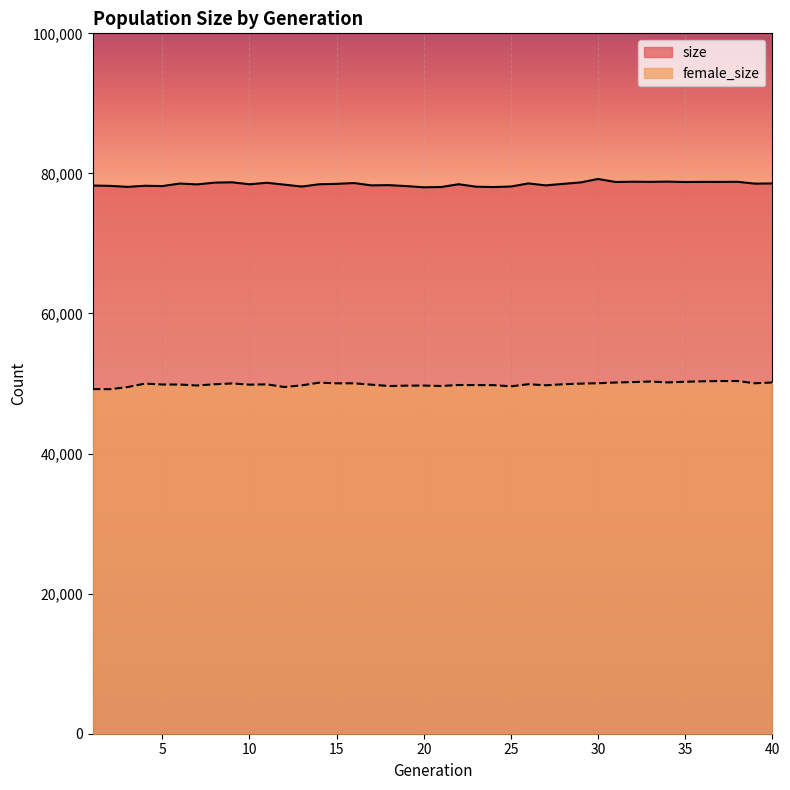

The female_size series shows 49643 at 18. True or false?

True